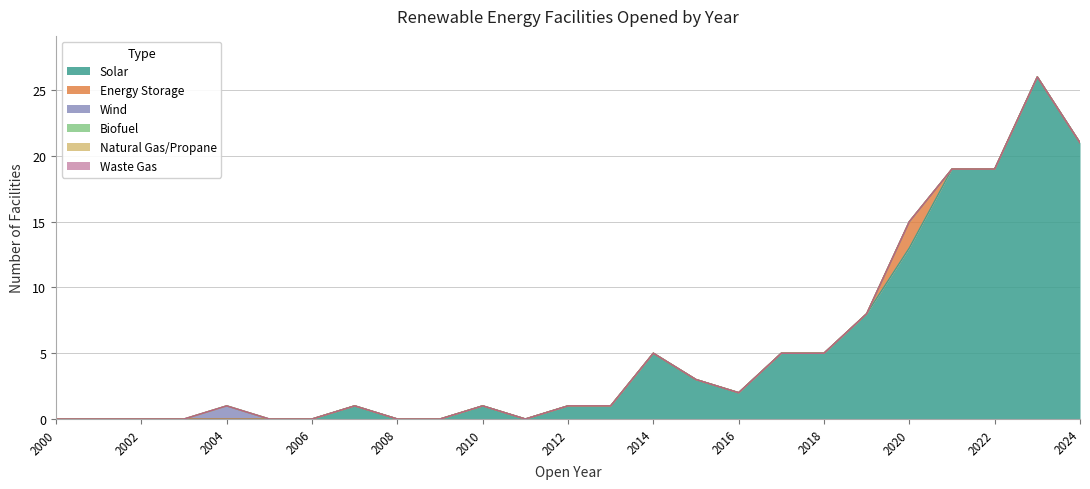

Rank the series at 2006 from highest to lowest value.

Solar, Energy Storage, Wind, Biofuel, Natural Gas/Propane, Waste Gas